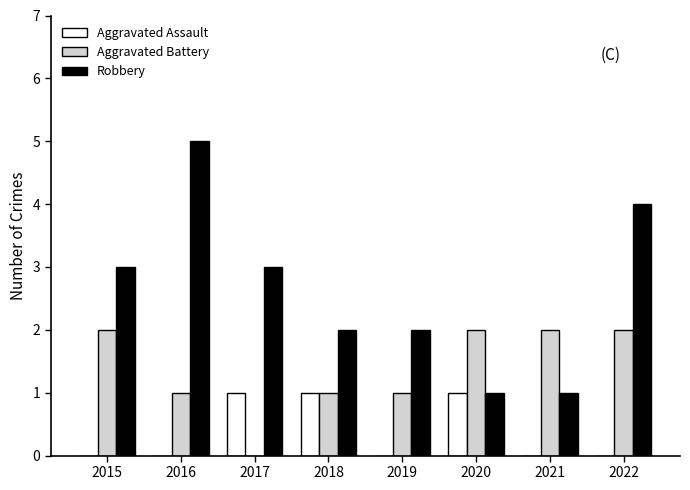

Read the Robbery value at 2020.

1